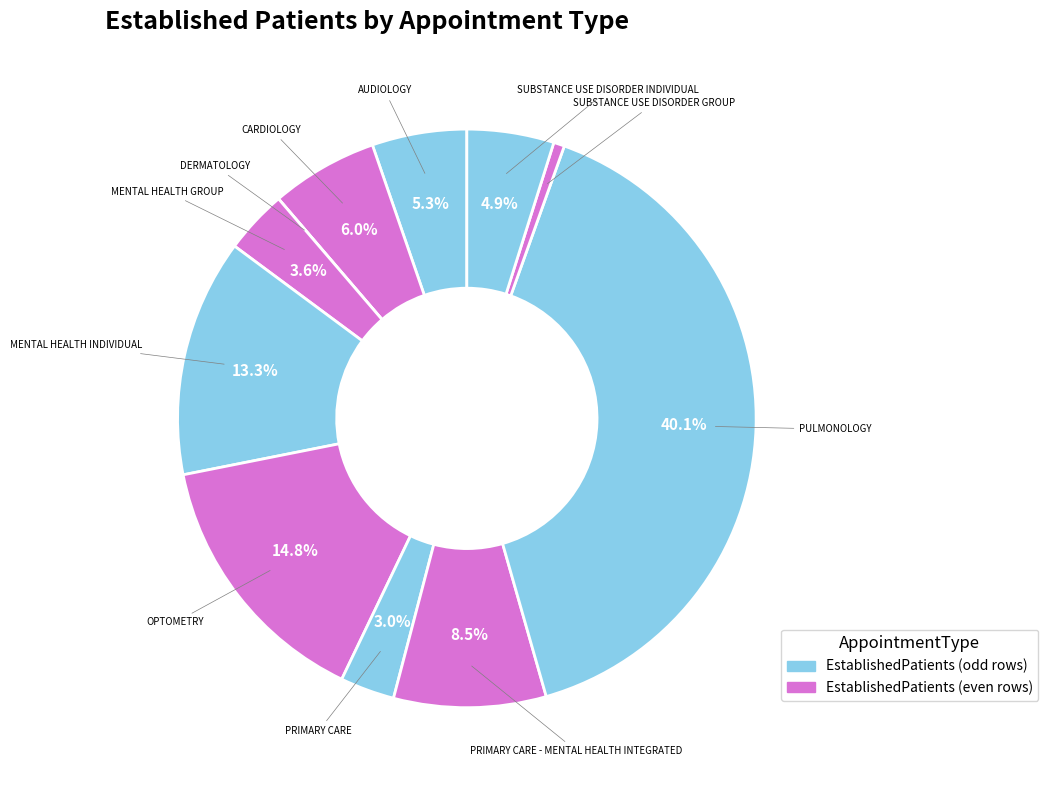

Which slice is the largest?

PULMONOLOGY